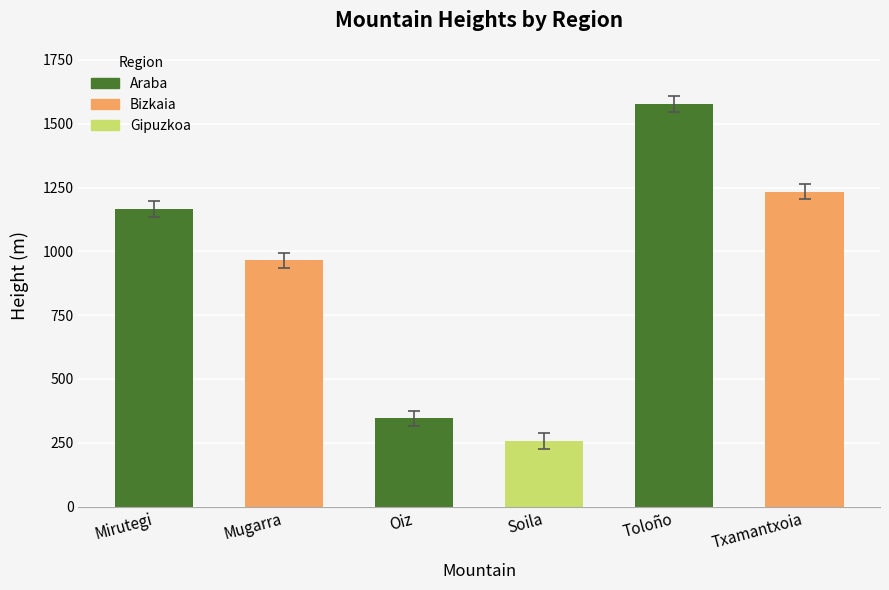

The value at Txamantxoia is 1234. True or false?

True